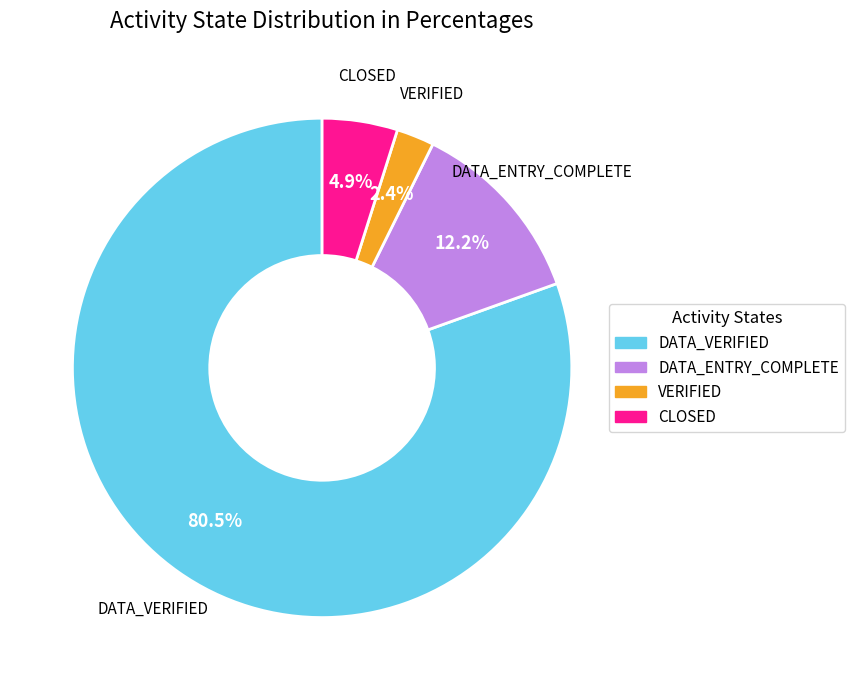

To the nearest percent, what is the average slice percentage?

25%